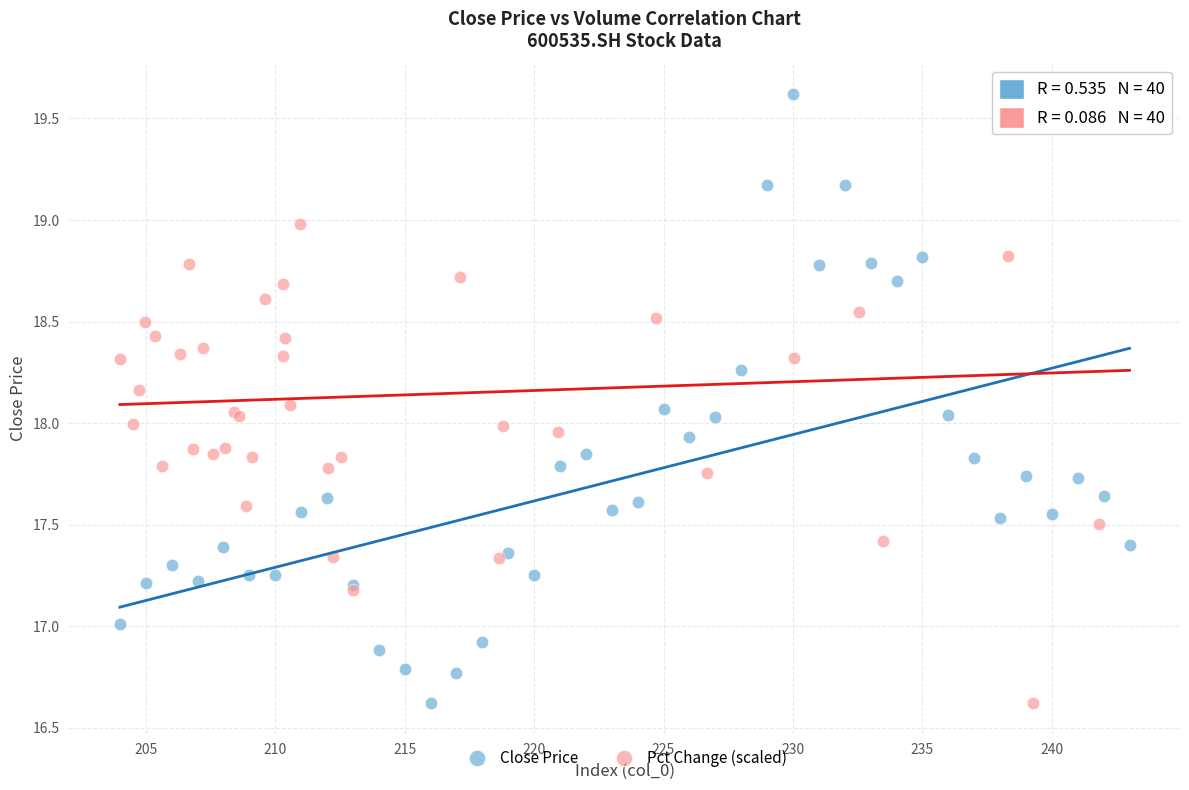

What are all the series names shown in the legend?

Close Price, Pct Change (scaled)